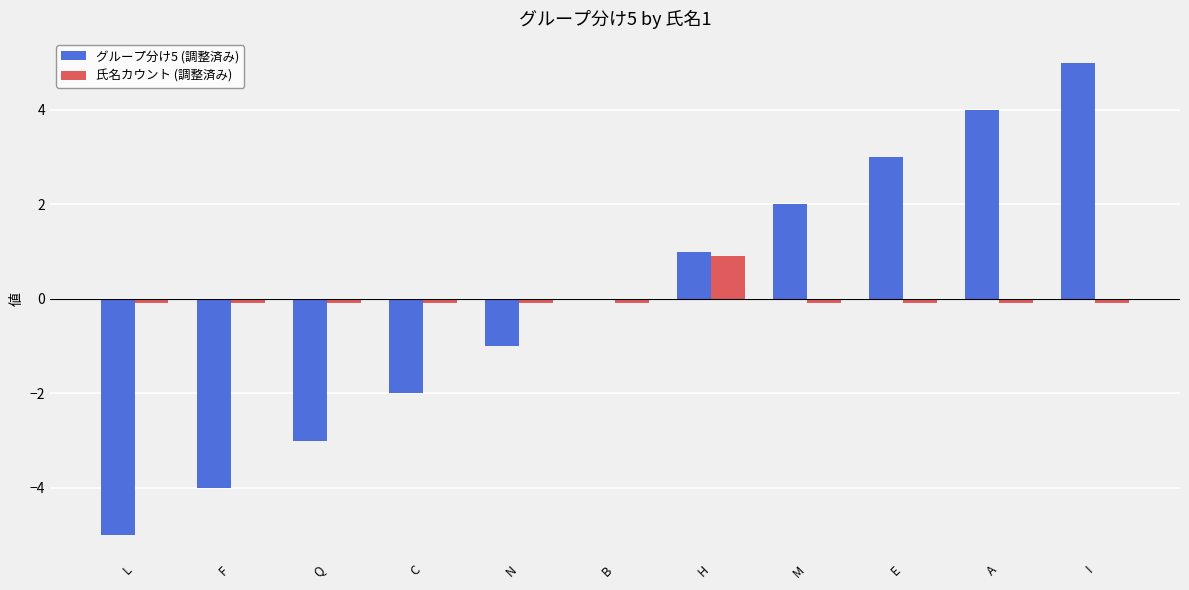

At which category is the sum across all series the highest?

I